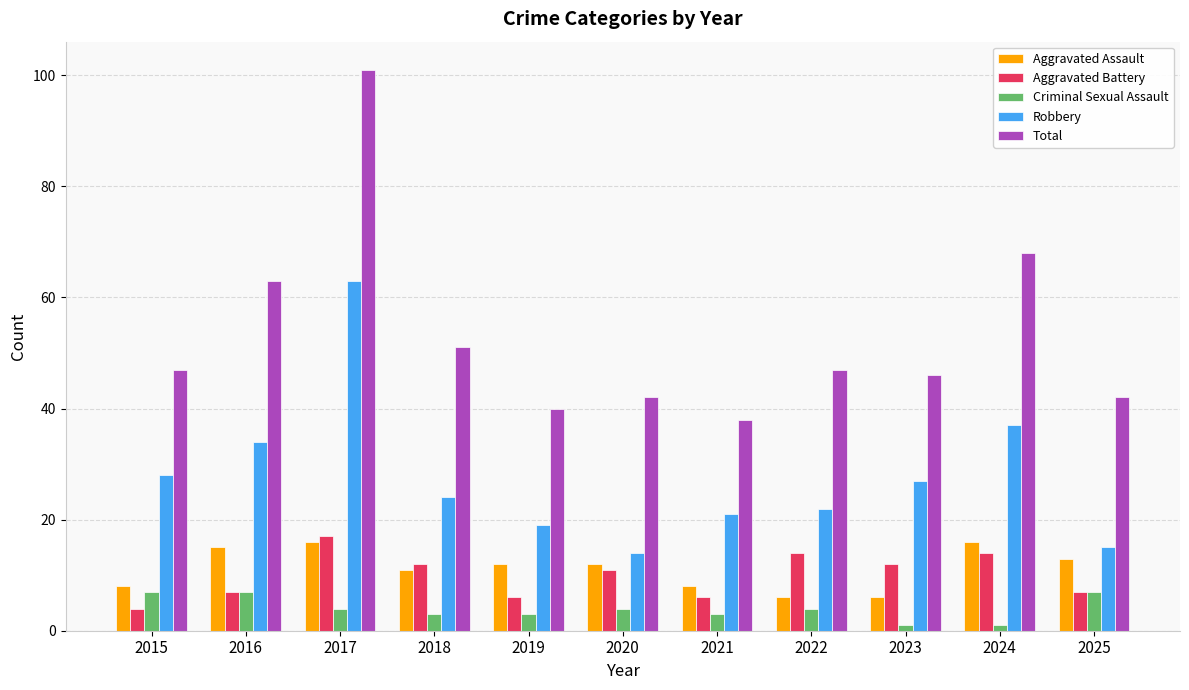

What is the sum of all Aggravated Battery values?

110